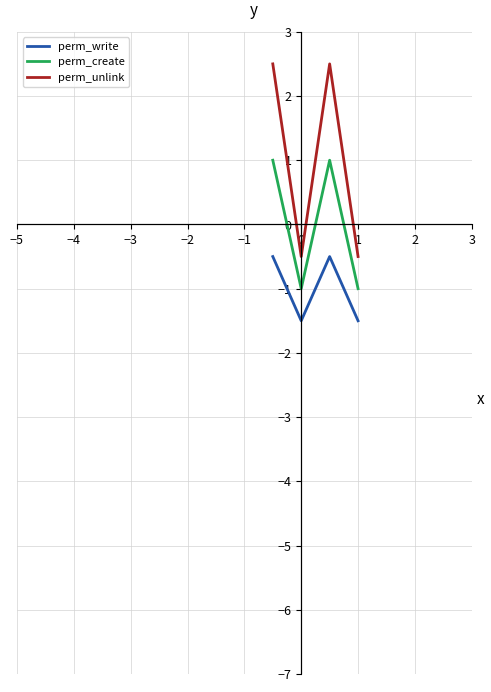

True or false: perm_create and perm_unlink intersect in this chart.

False